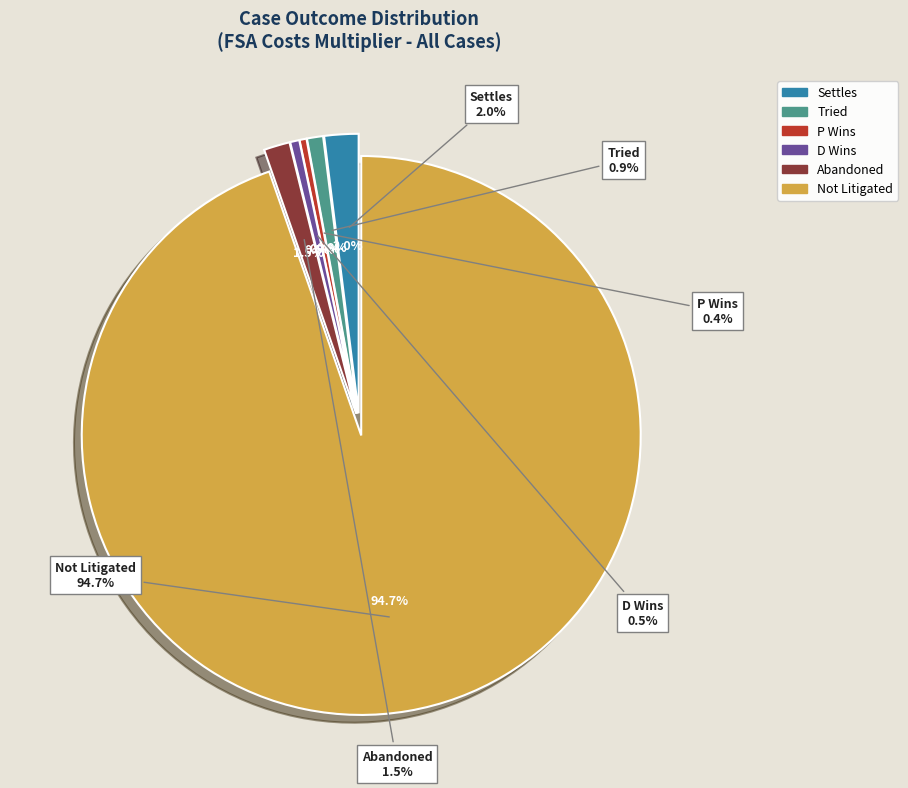

Which category has the smallest portion of the pie?

PWins